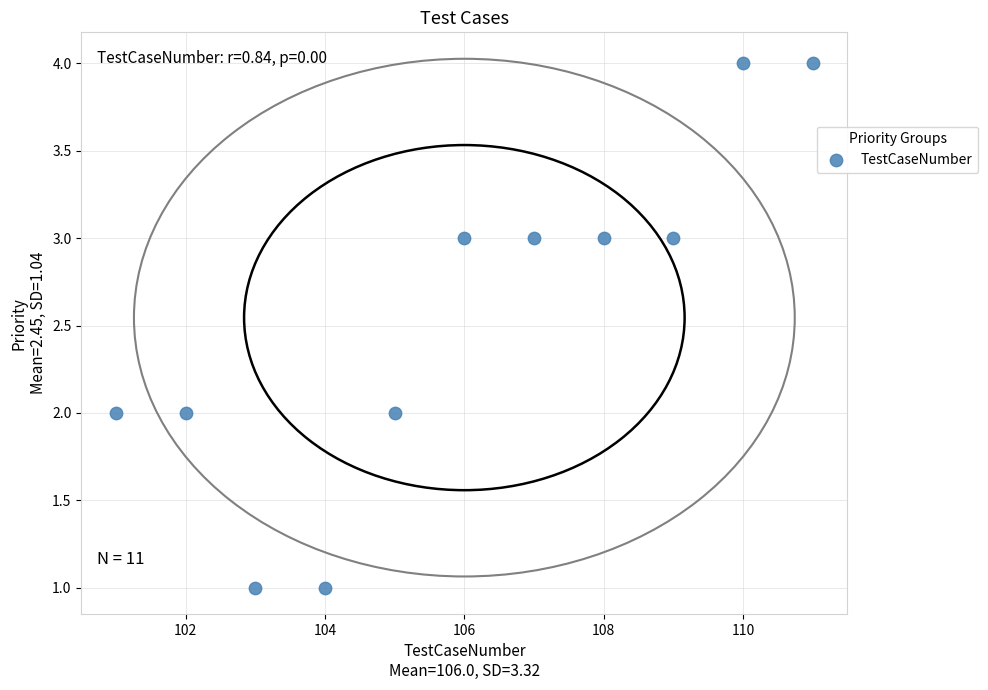

What is the average Y value?

3